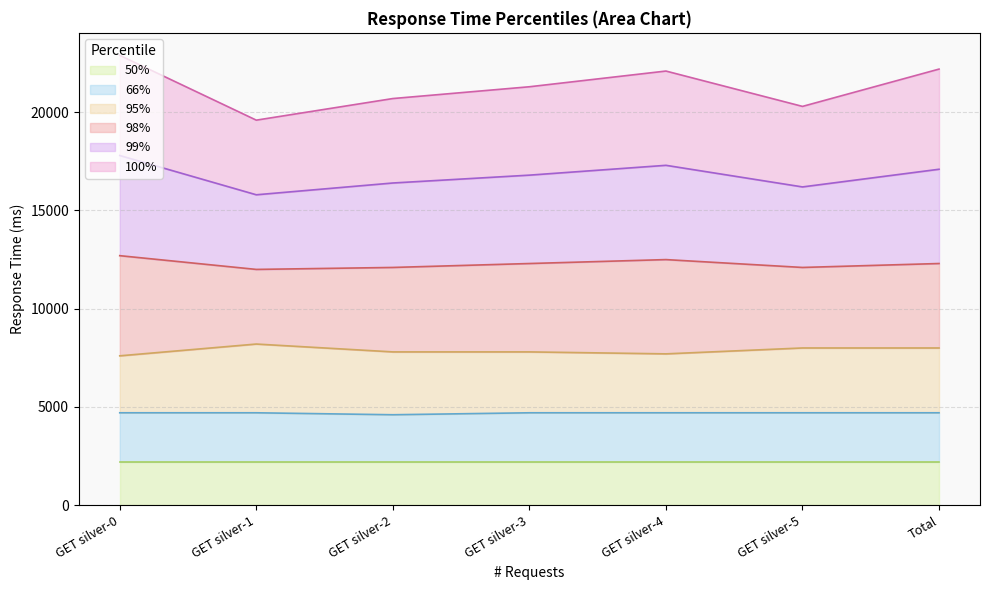

What is the total value across all series at GET silver-2?

20700